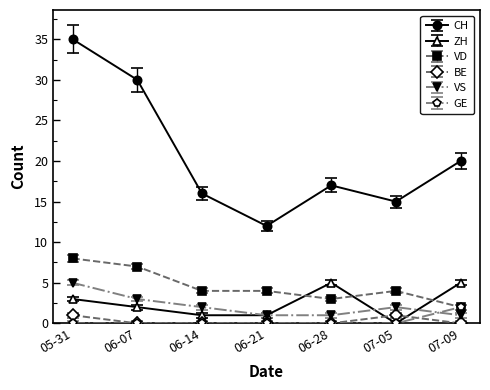

How many lines are shown in the chart?

6